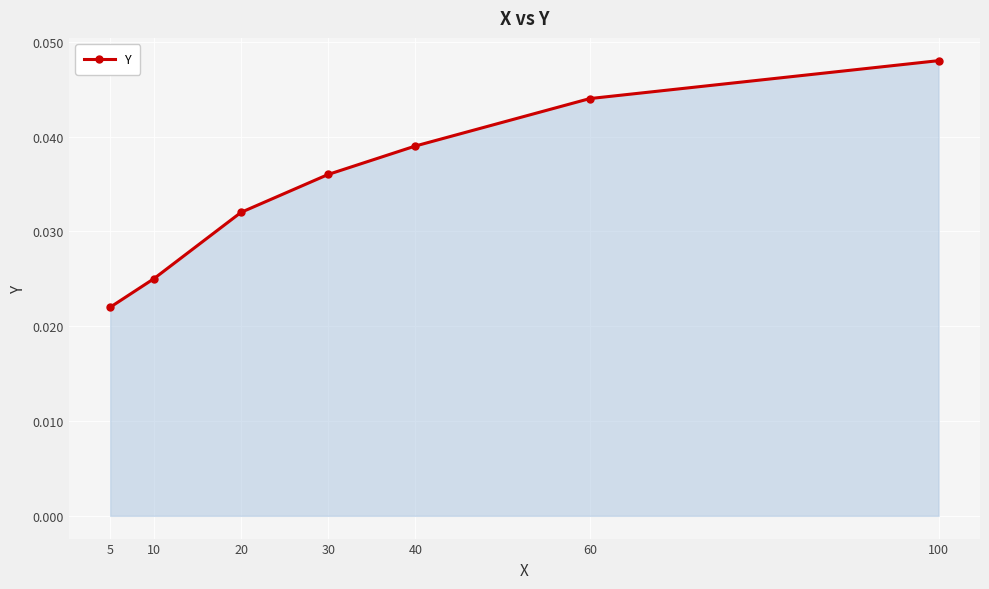

Between 40 and 30, which is larger?

40